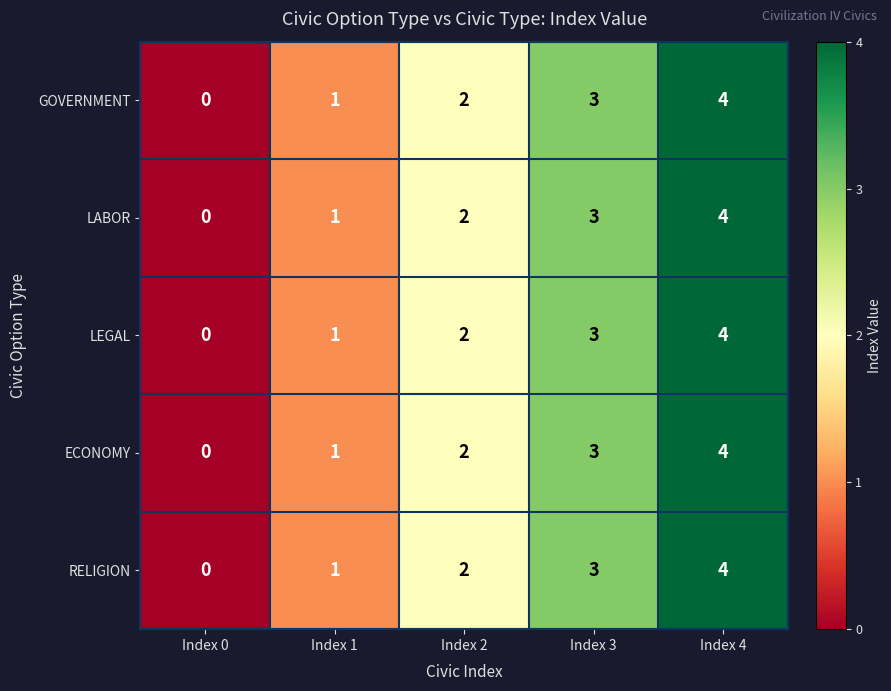

What is the difference between the maximum and minimum values in the LEGAL series?

4